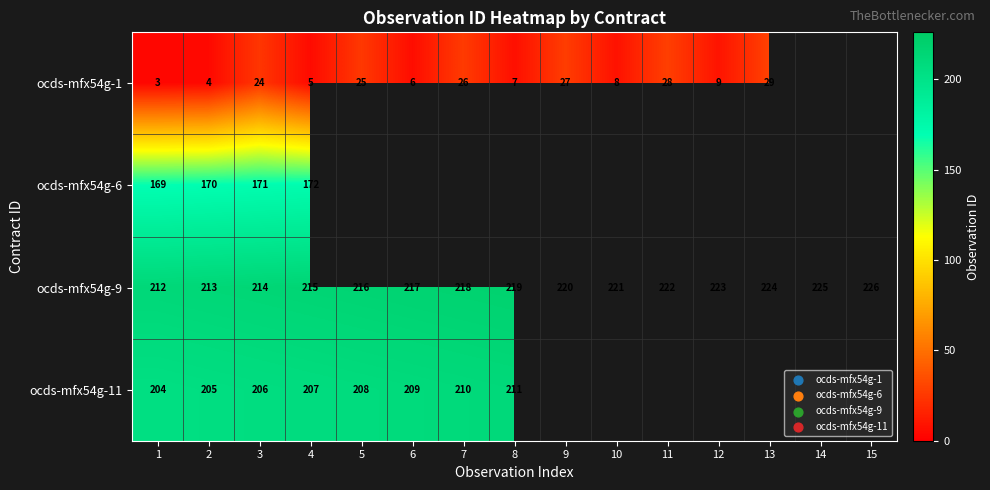

What is the minimum value shown in the chart?

3.0